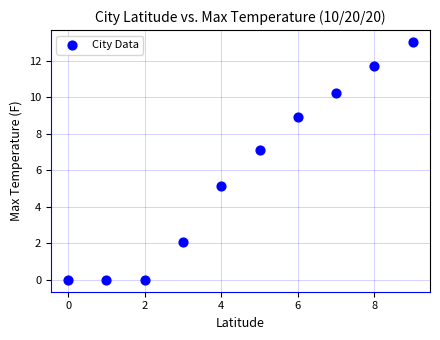

What is the average Y value?

5.8